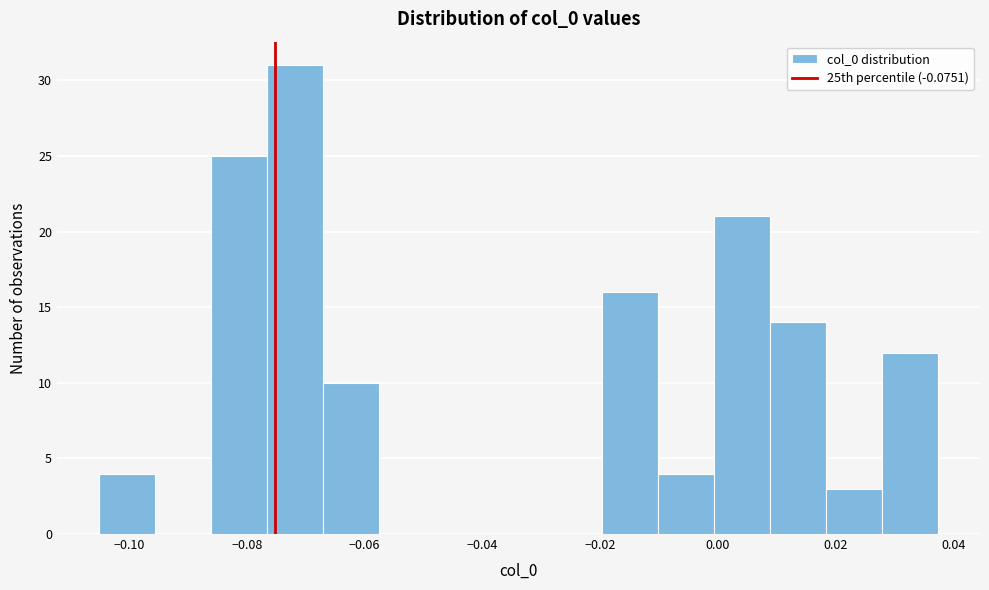

Over which range of the x-axis is the bar tallest?

-0.076 to -0.068